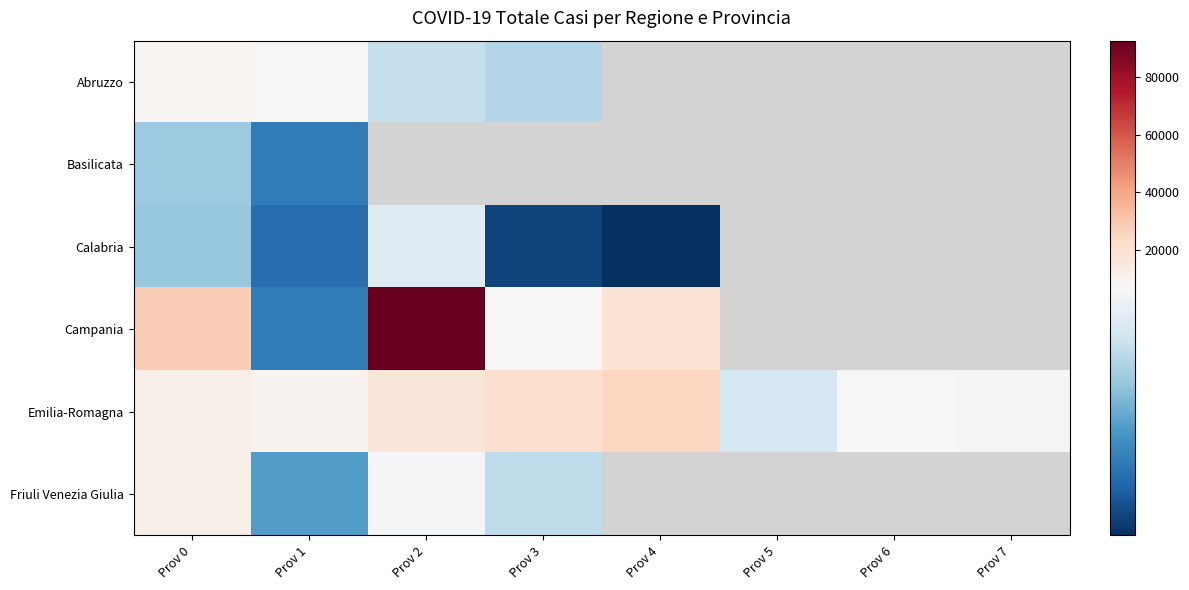

The value of Campania at Prov 1 is 4472.0. True or false?

False